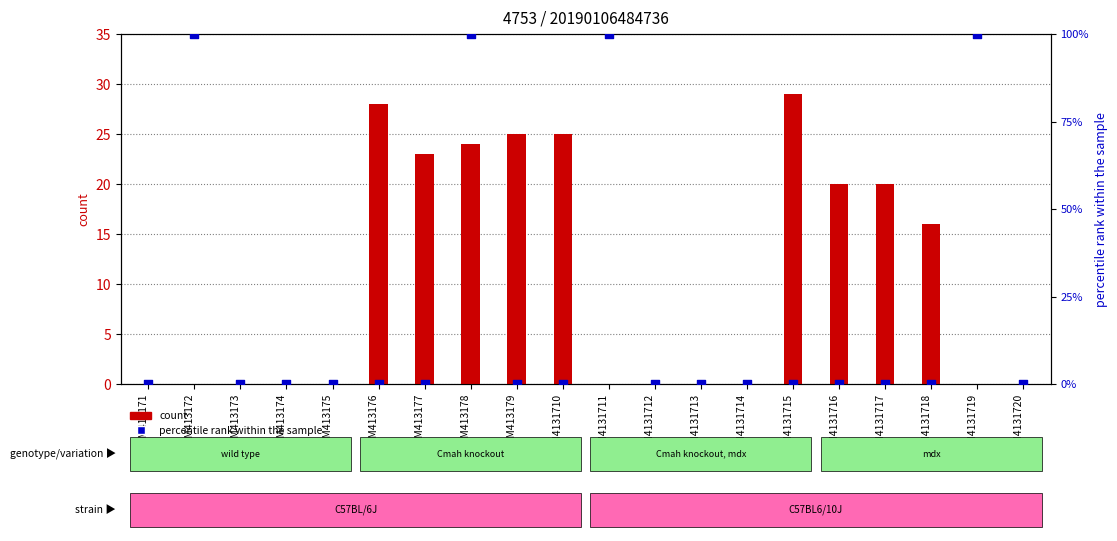

Which series contains the highest Y value?

percentile rank within the sample